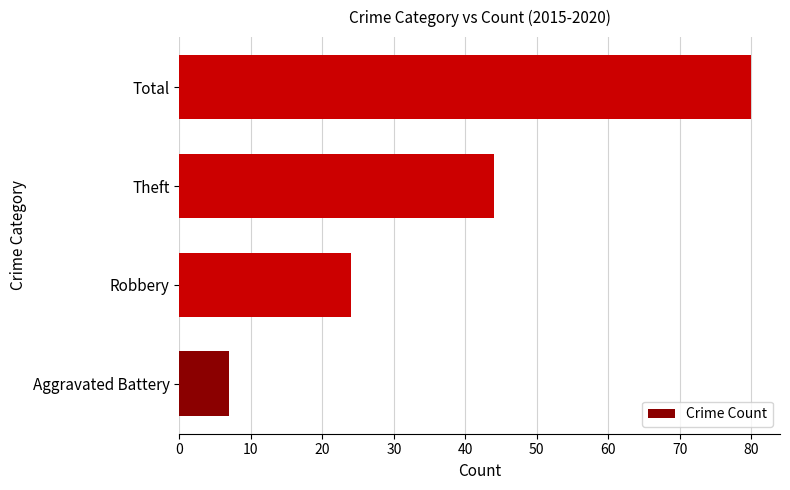

What is the change in value from Aggravated Battery to Robbery?

+17